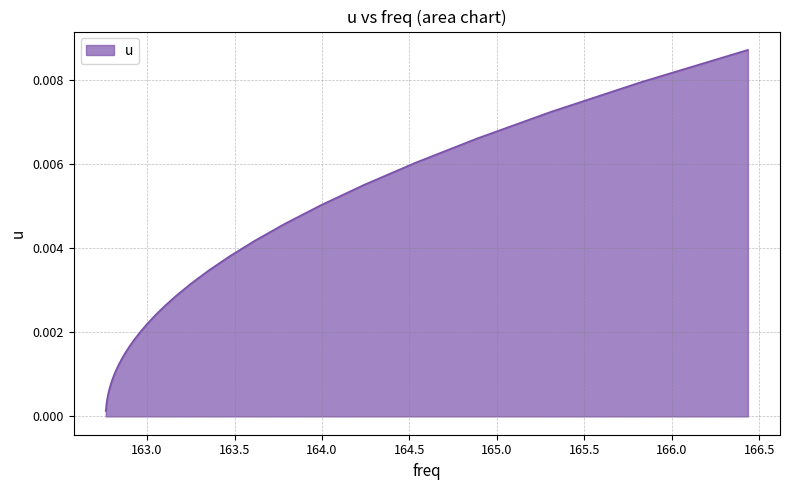

What is the label of the 12th point from the right?

163.2545860384075